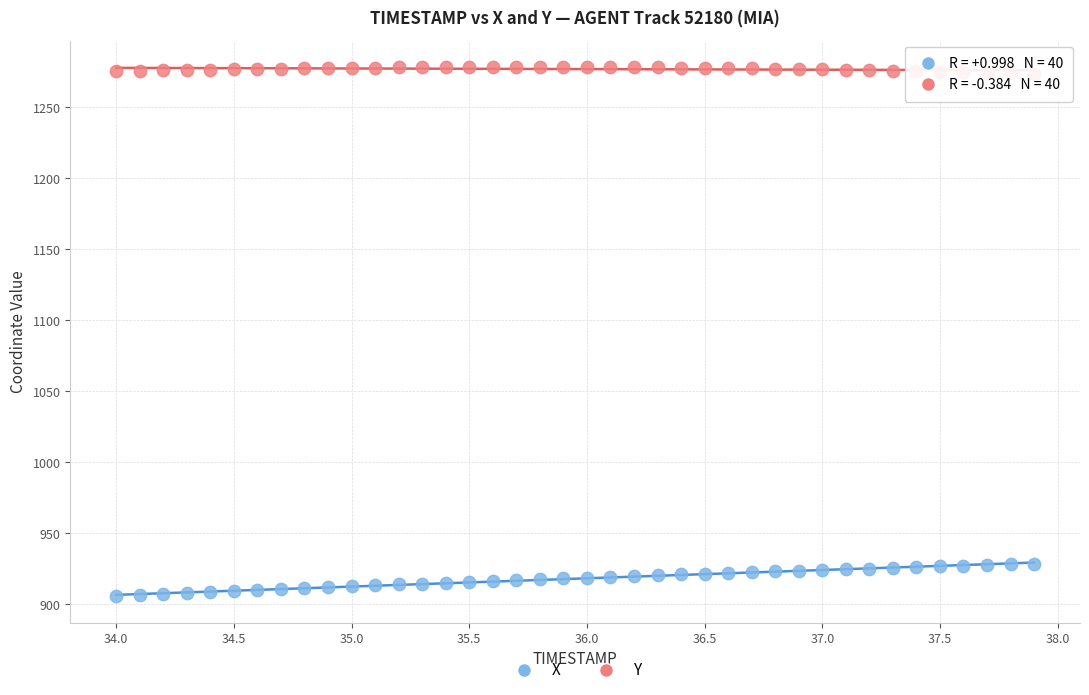

Which series reaches the minimum Y coordinate?

X